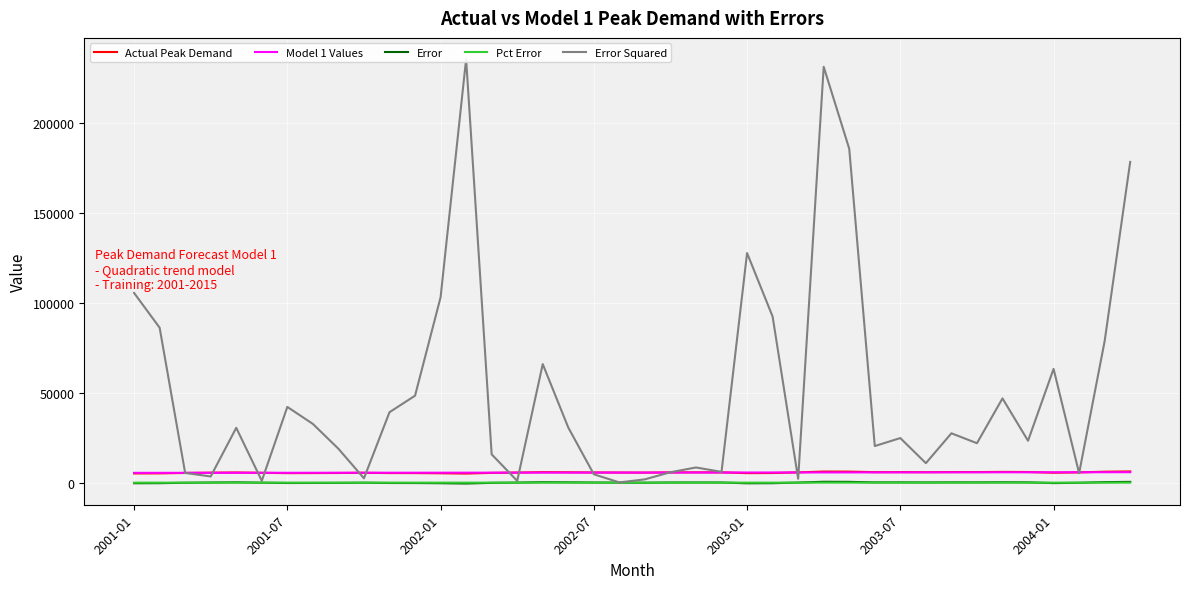

True or false: Model 1 Values and Error intersect in this chart.

False